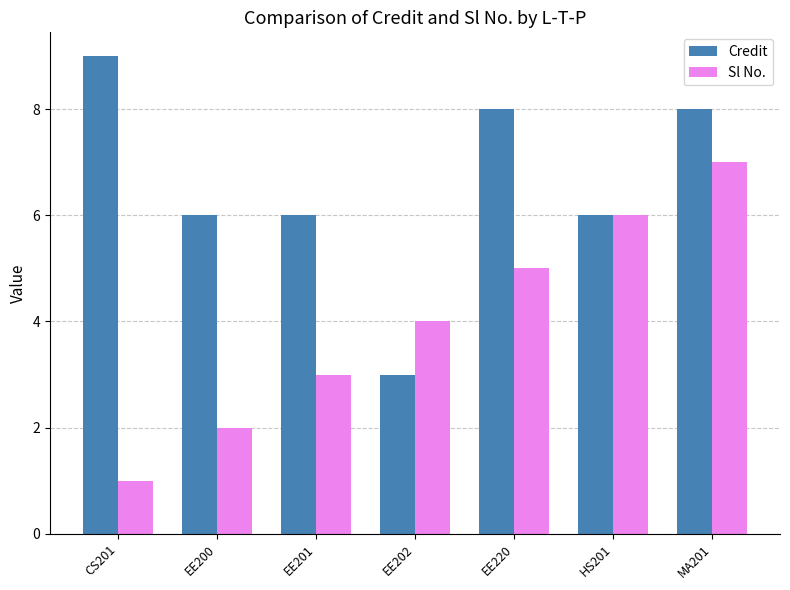

At how many categories does at least one series exceed 1?

7